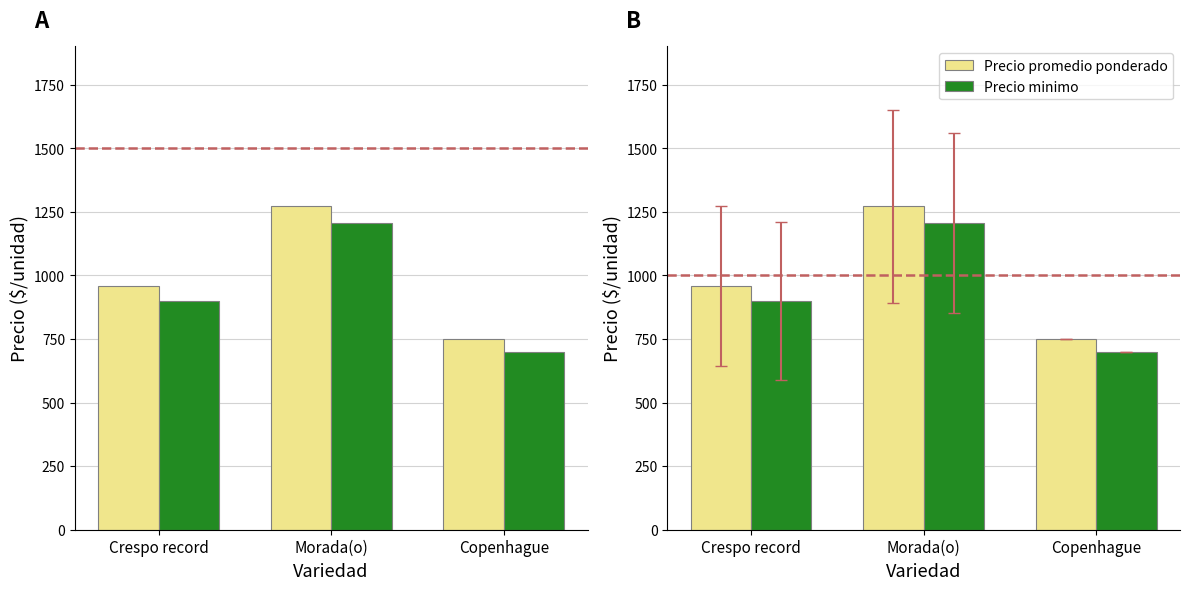

Reading left to right, what are all the values shown in this chart?

Precio promedio ponderado: Crespo record=959.5	Morada(o)=1271.1	Copenhague=750.0
Precio minimo: Crespo record=900.0	Morada(o)=1207.1	Copenhague=700.0